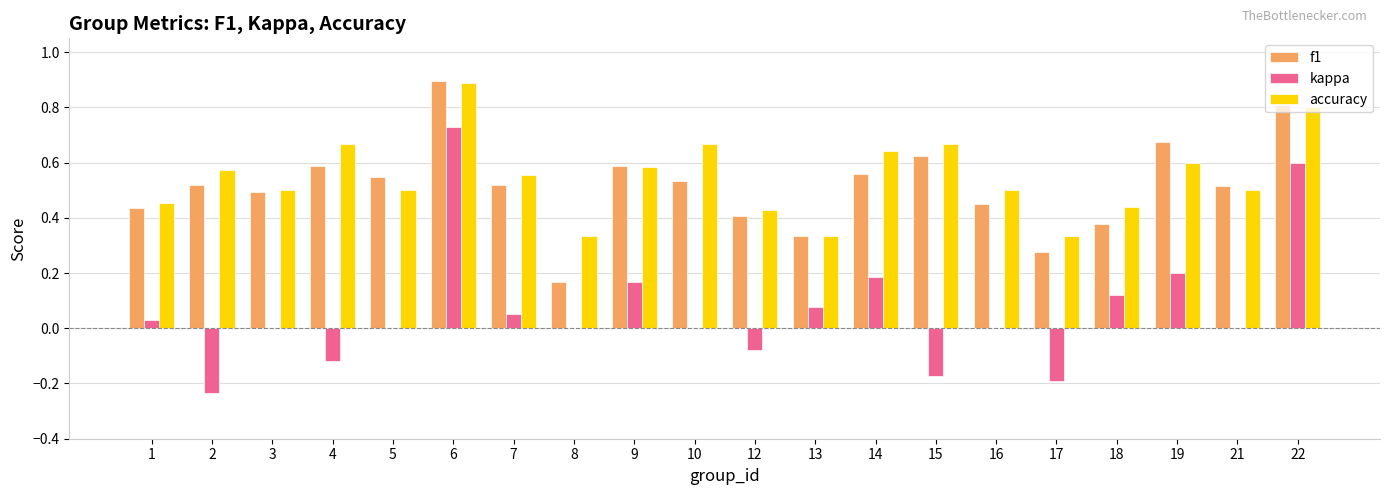

At which label does f1 reach its peak?

6